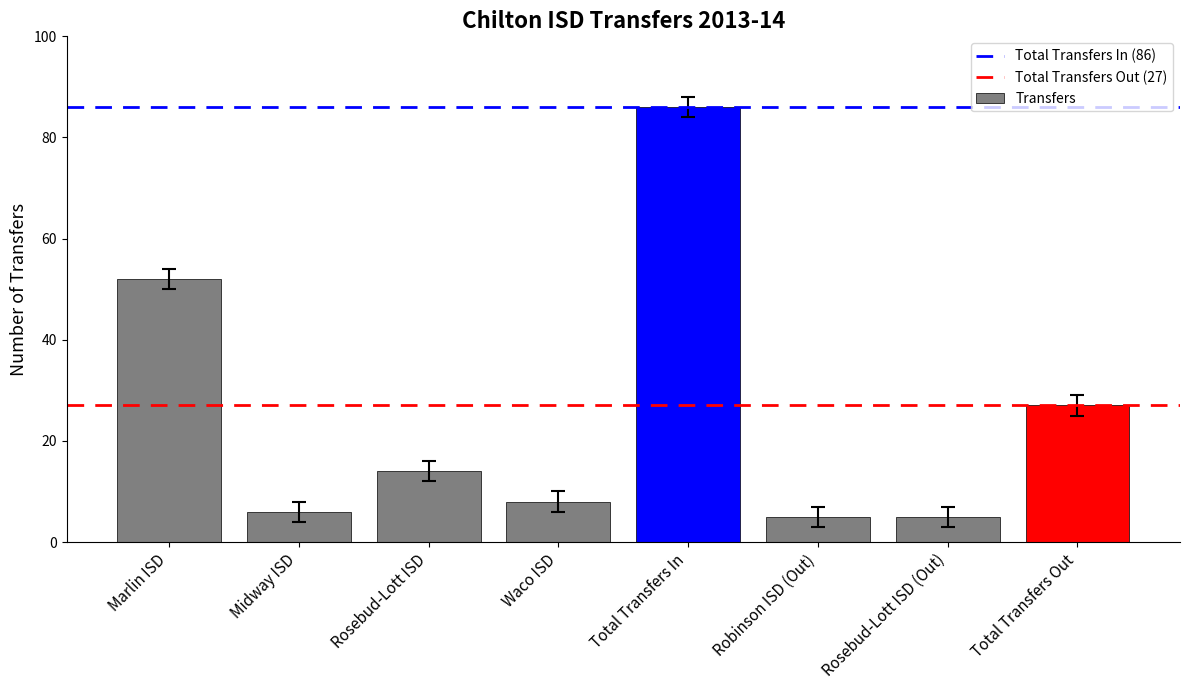

What is the maximum value shown in the chart?

86